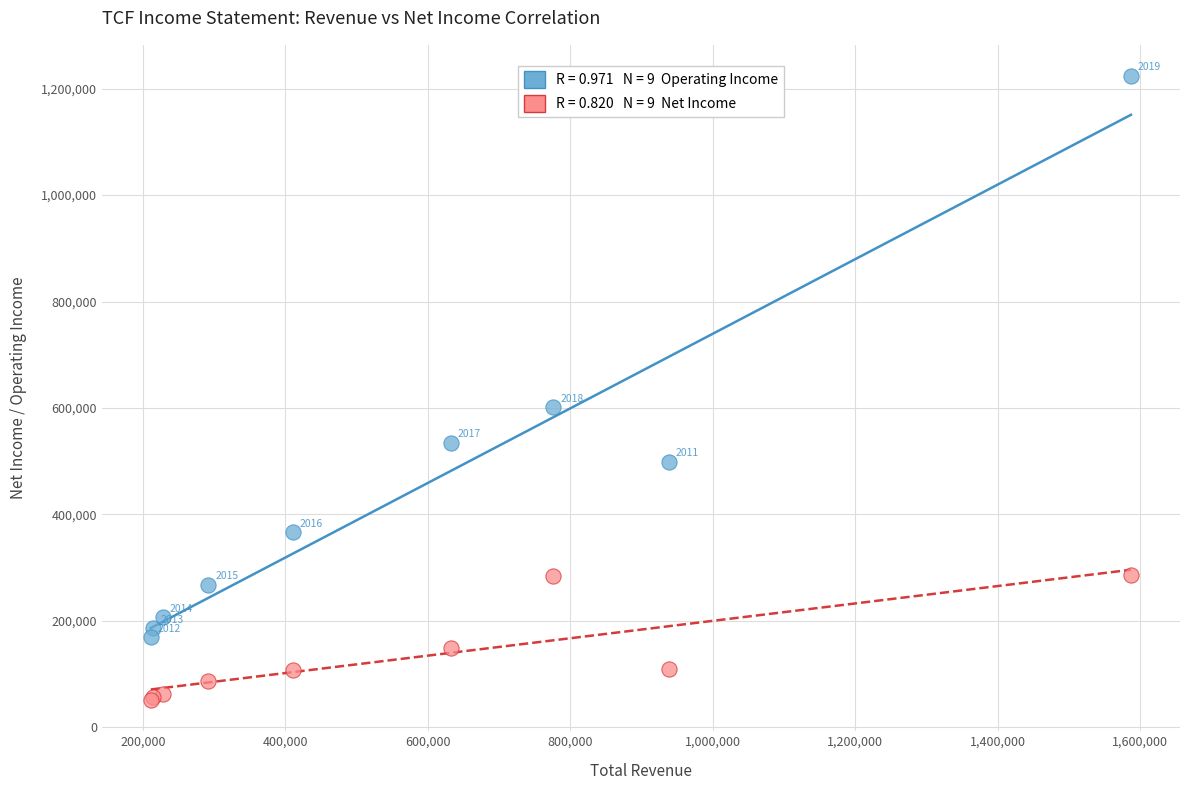

Across all series, what Y value is closest to 637400?

601600